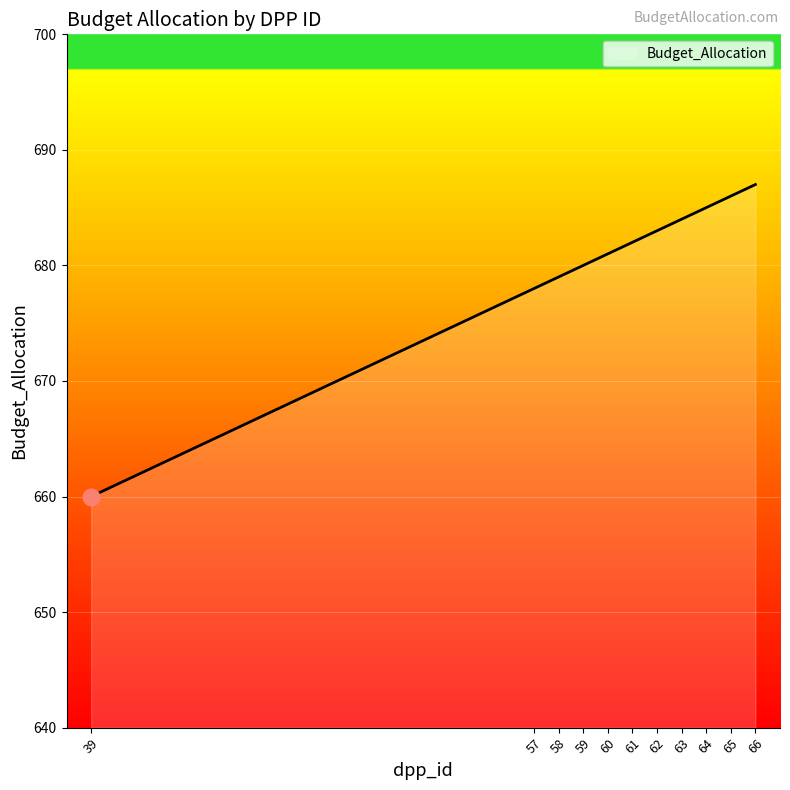

List the labels in order of value, largest first.

66, 65, 64, 63, 62, 61, 60, 59, 58, 57, 39